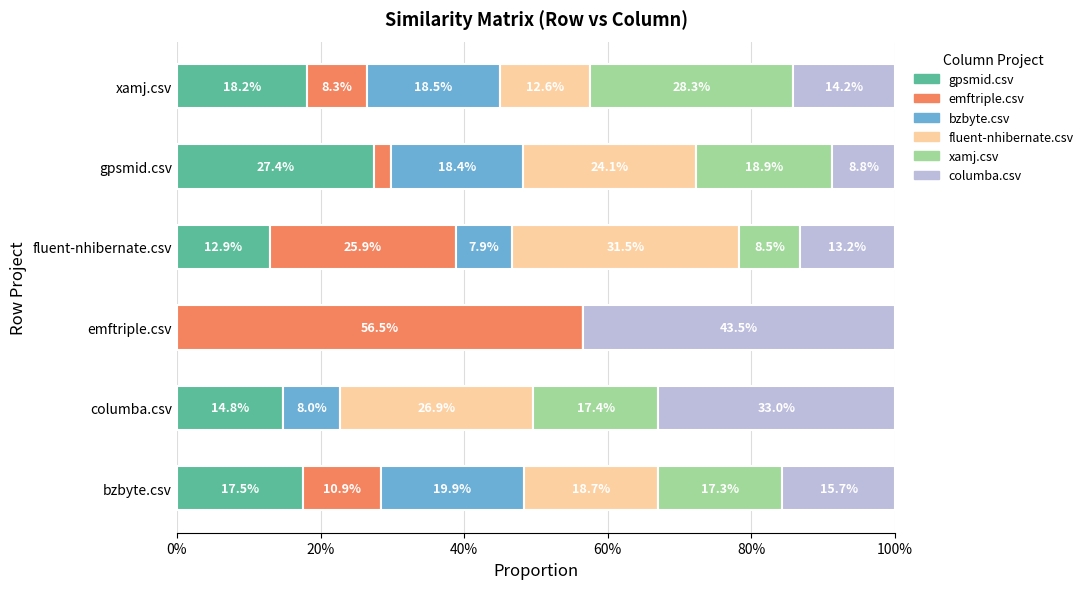

What are all the series names shown in the legend?

gpsmid.csv, emftriple.csv, bzbyte.csv, fluent-nhibernate.csv, xamj.csv, columba.csv